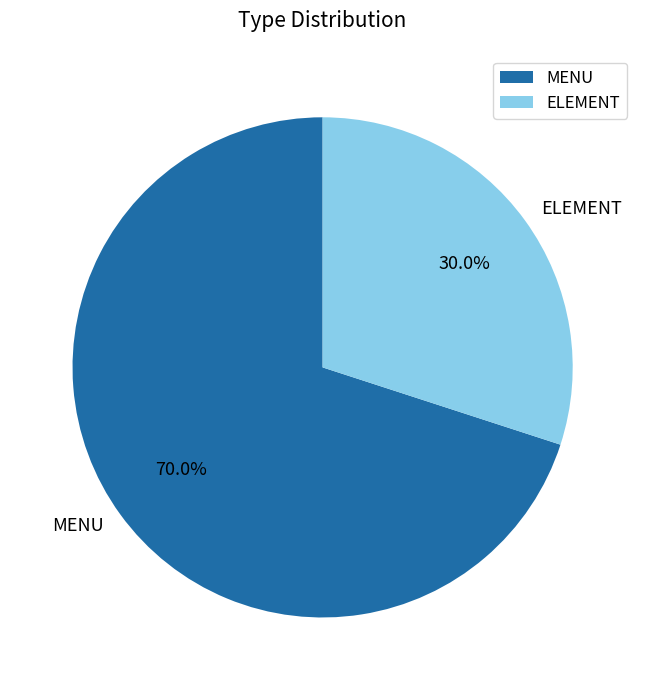

Rank the categories by value from lowest to highest.

ELEMENT, MENU